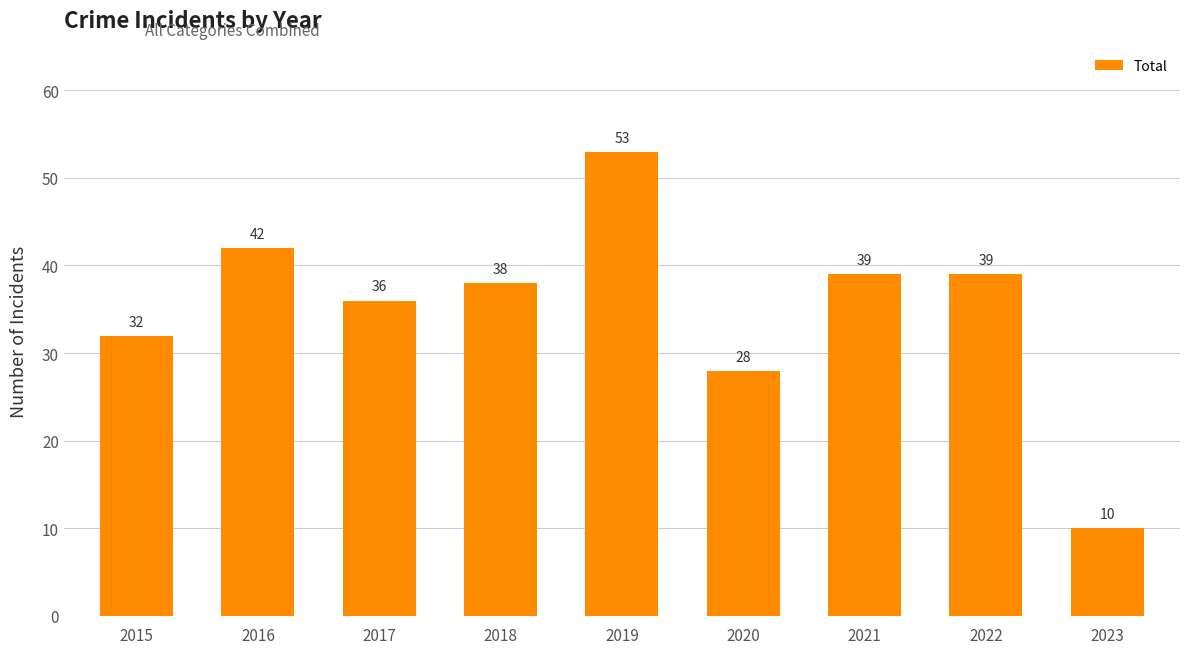

Read the value at 2022, to the nearest 10.

40